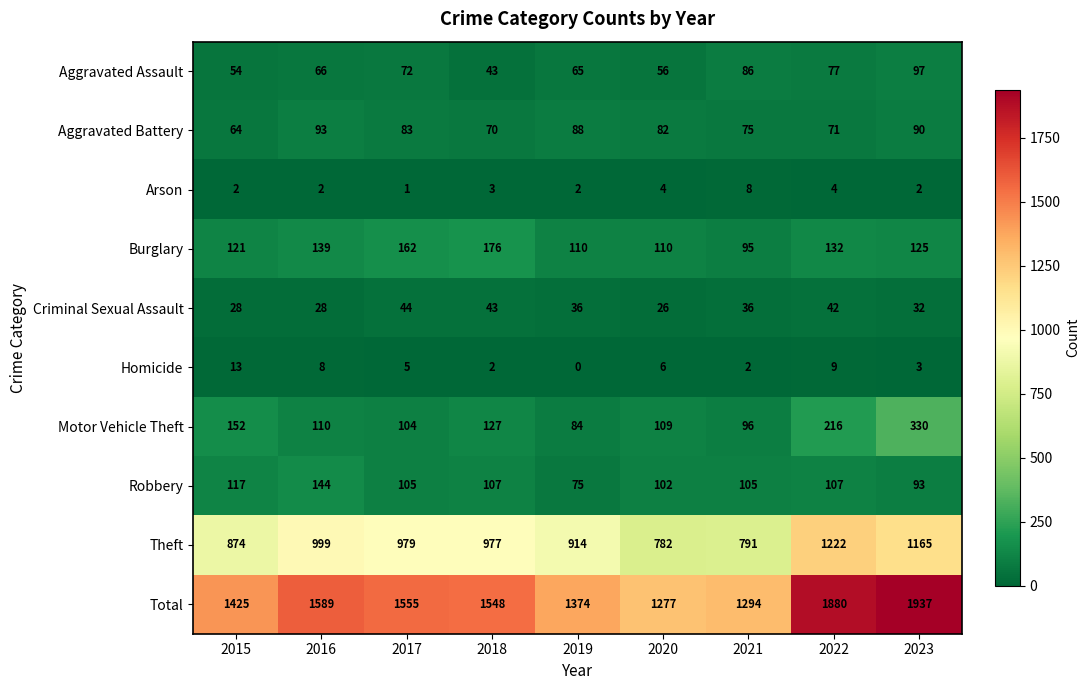

Is the value of Criminal Sexual Assault at 2019 greater than the value of Aggravated Battery at 2021?

No